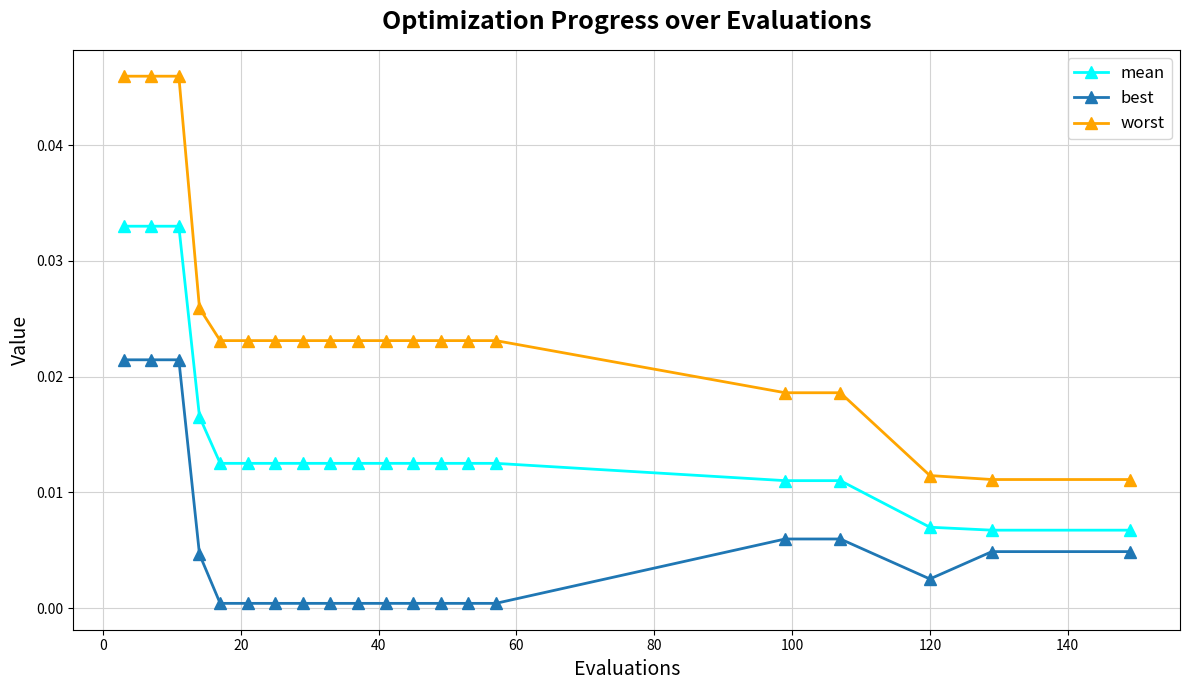

At how many categories does at least one series exceed 0?

20